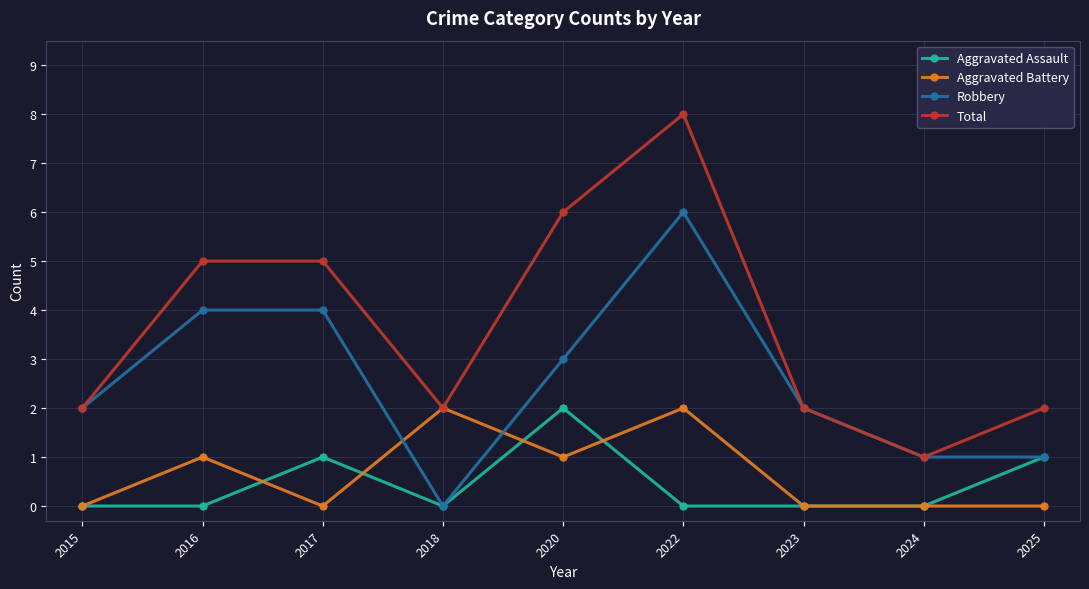

True or false: Robbery and Aggravated Battery intersect in this chart.

True